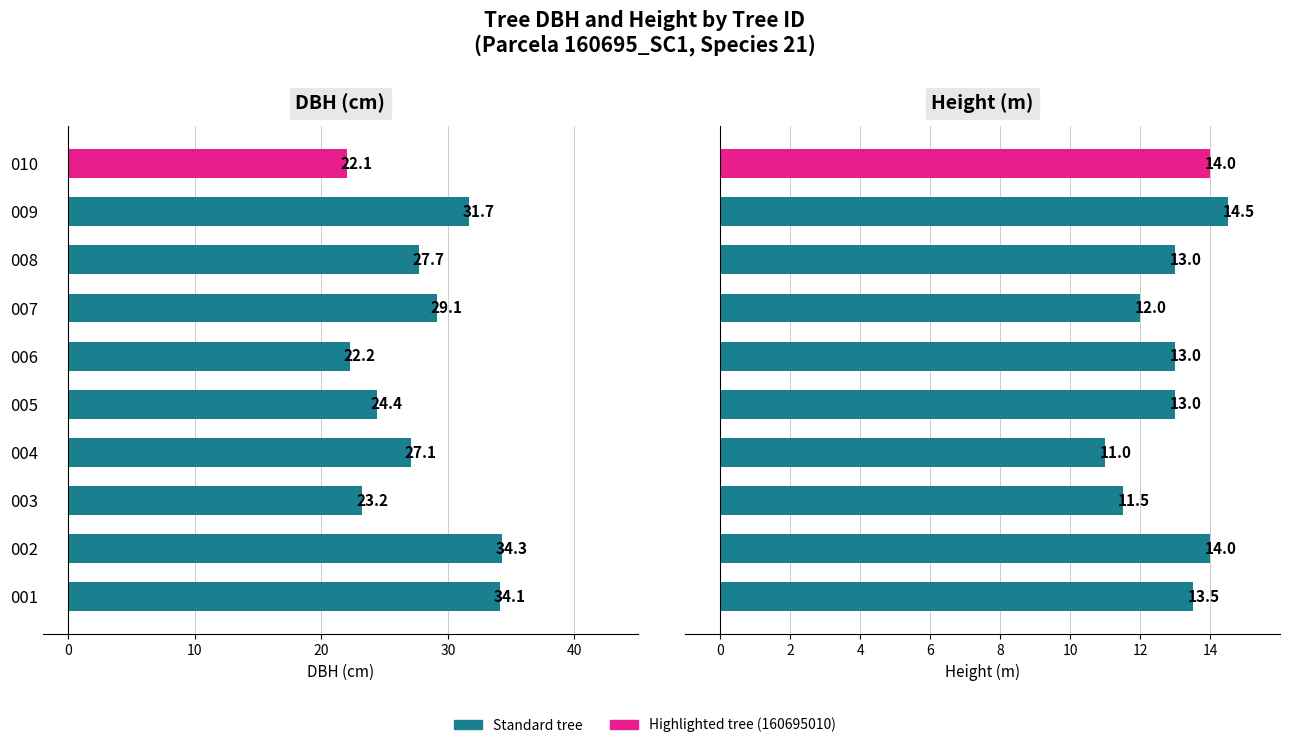

Reading left to right, extract all data points from this chart.

dbh: -34.1	-34.3	-23.2	-27.1	-24.4	-22.2	-29.1	-27.7	-31.7	-22.1
h: -13.5	-14.0	-11.5	-11.0	-13.0	-13.0	-12.0	-13.0	-14.5	-14.0